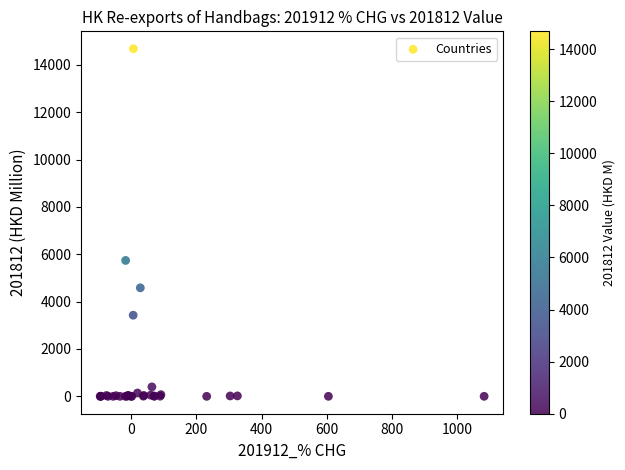

What Y value in the scatter plot is closest to 7340?

5739.6